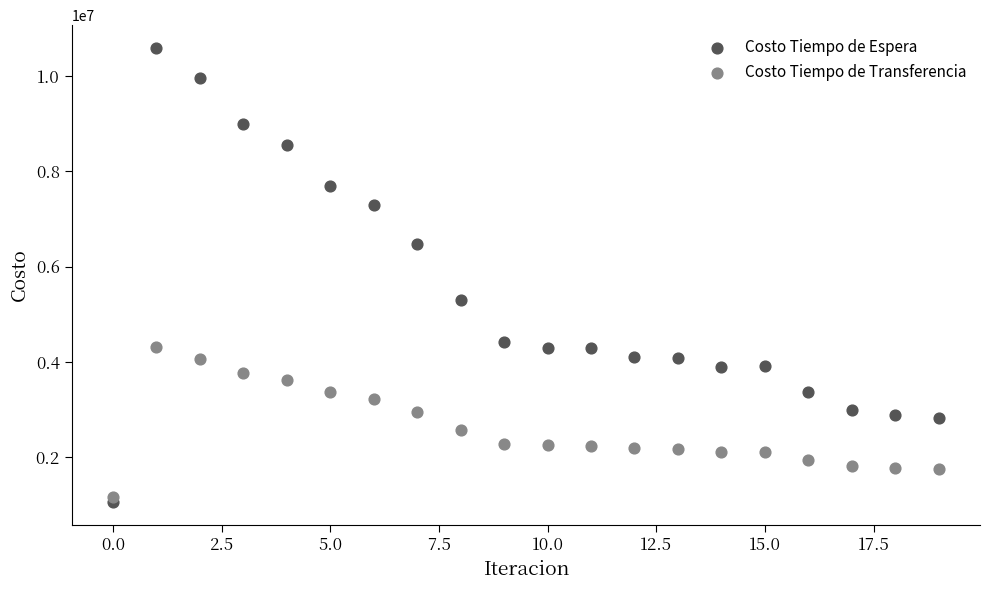

Which series reaches the minimum Y coordinate?

Costo Tiempo de Espera